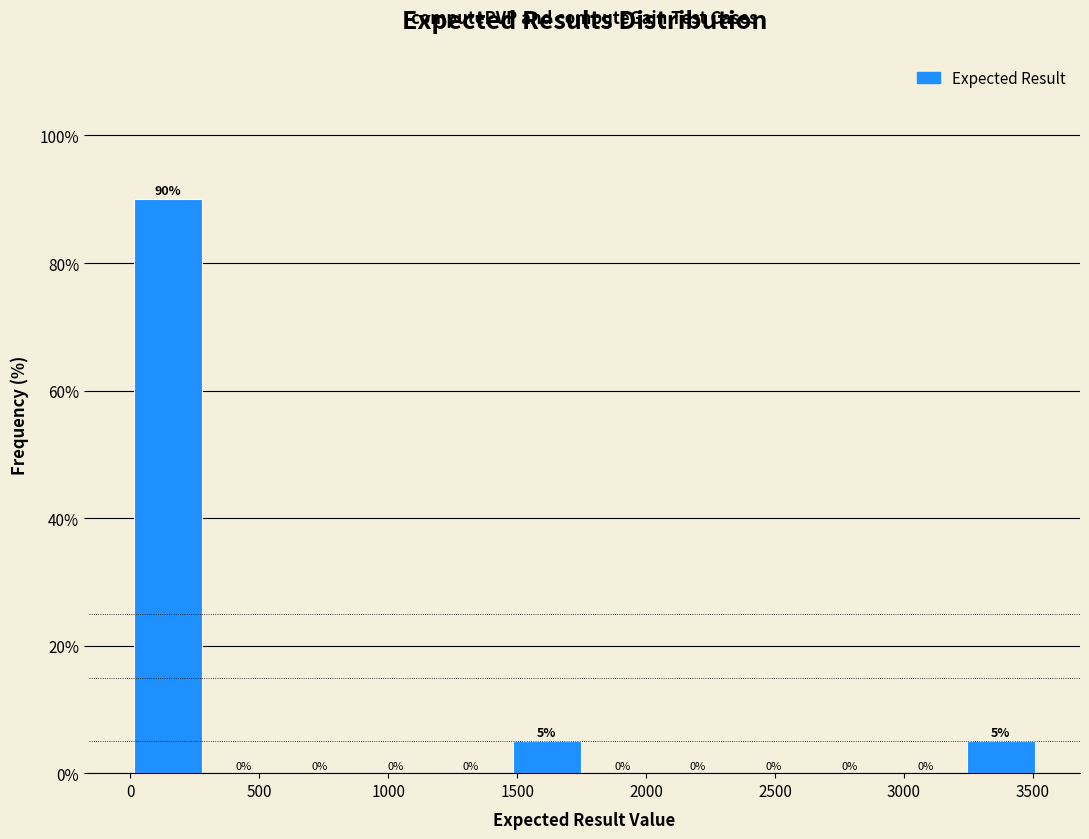

Over which range of the x-axis is the bar tallest?

0 to 300